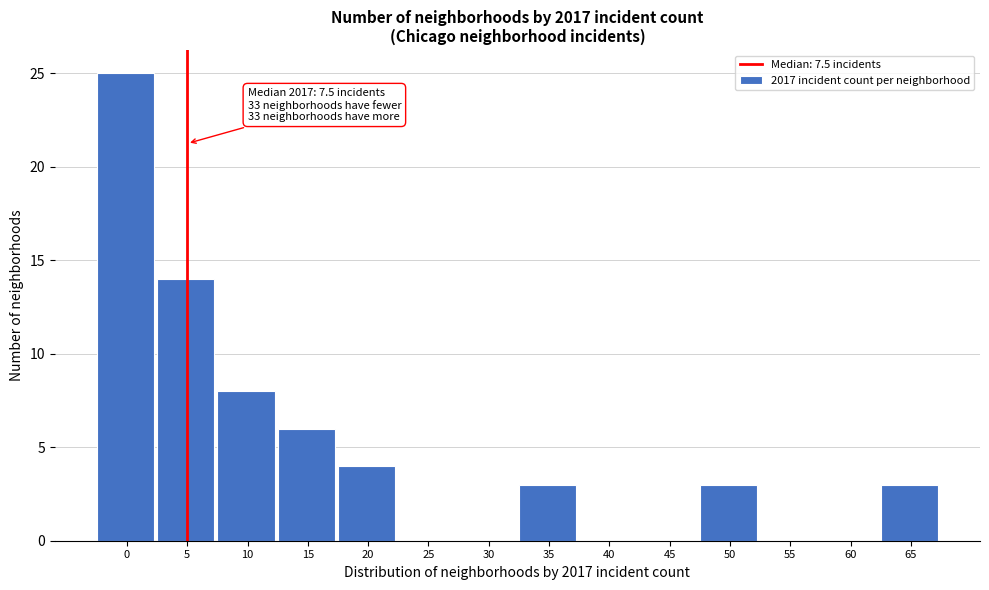

Reading left to right, what are all the values shown in this chart?

0=25	5=14	10=8	15=6	20=4	25=0	30=0	35=3	40=0	45=0	50=3	55=0	60=0	65=3